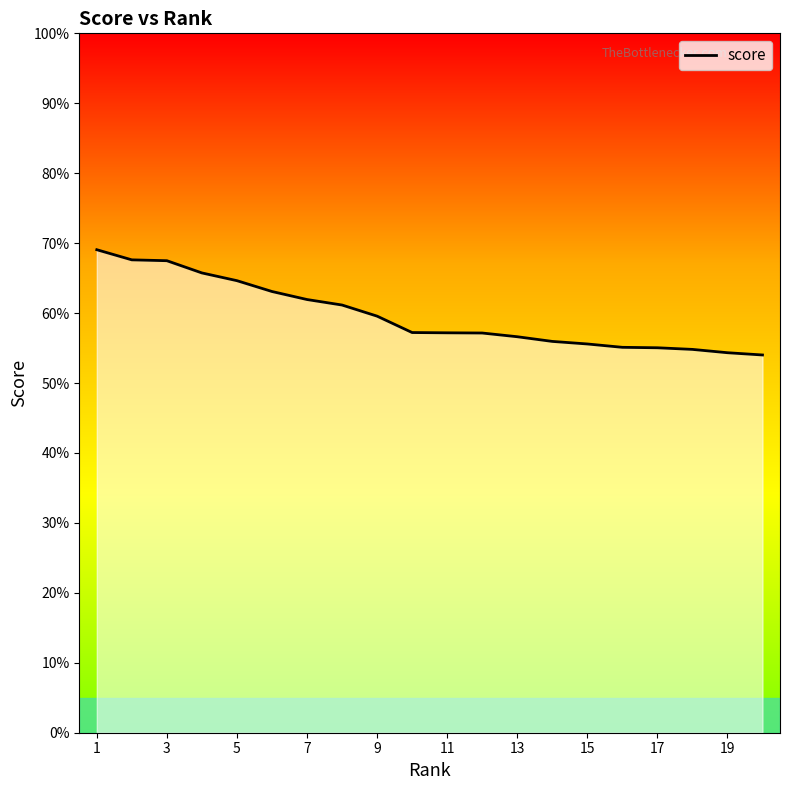

Is this an area chart (filled region under the line)?

Yes